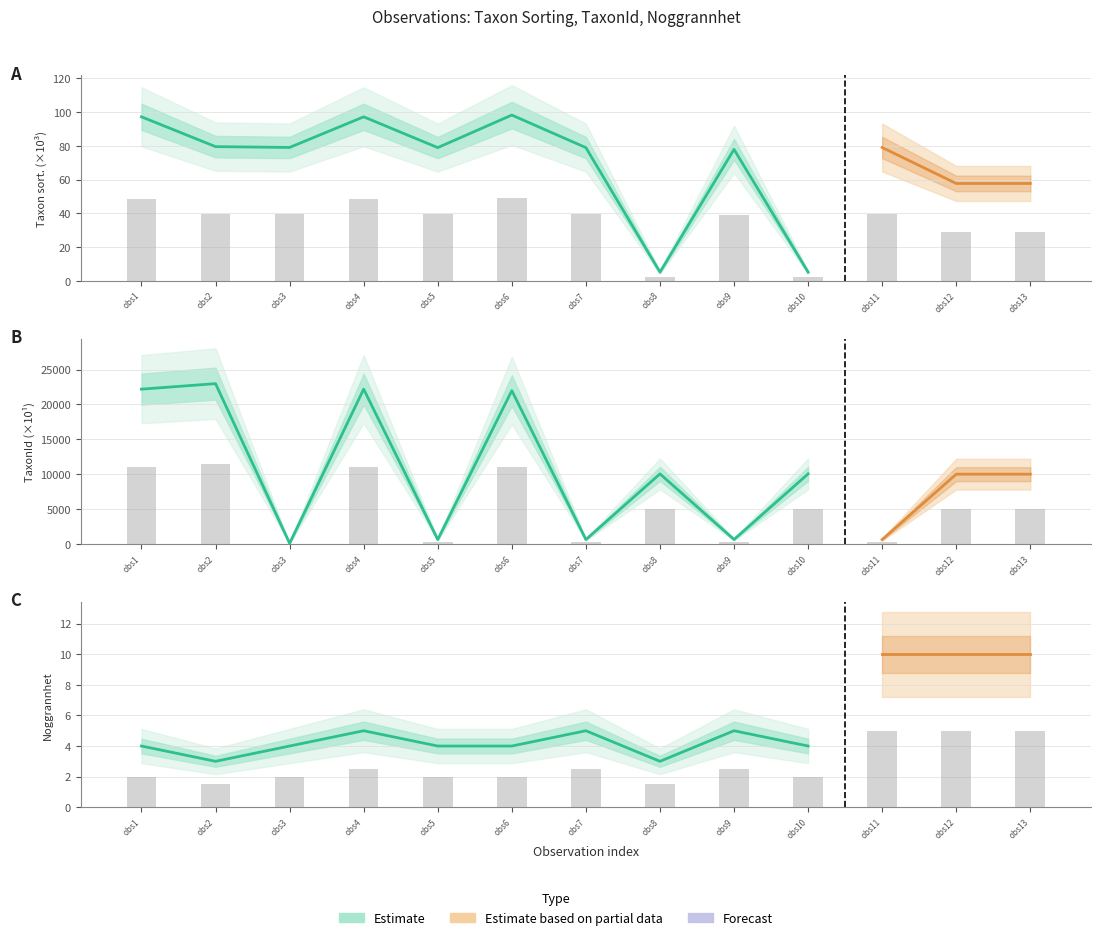

True or false: TaxonId has a value of 7054.2 at obs10.

False